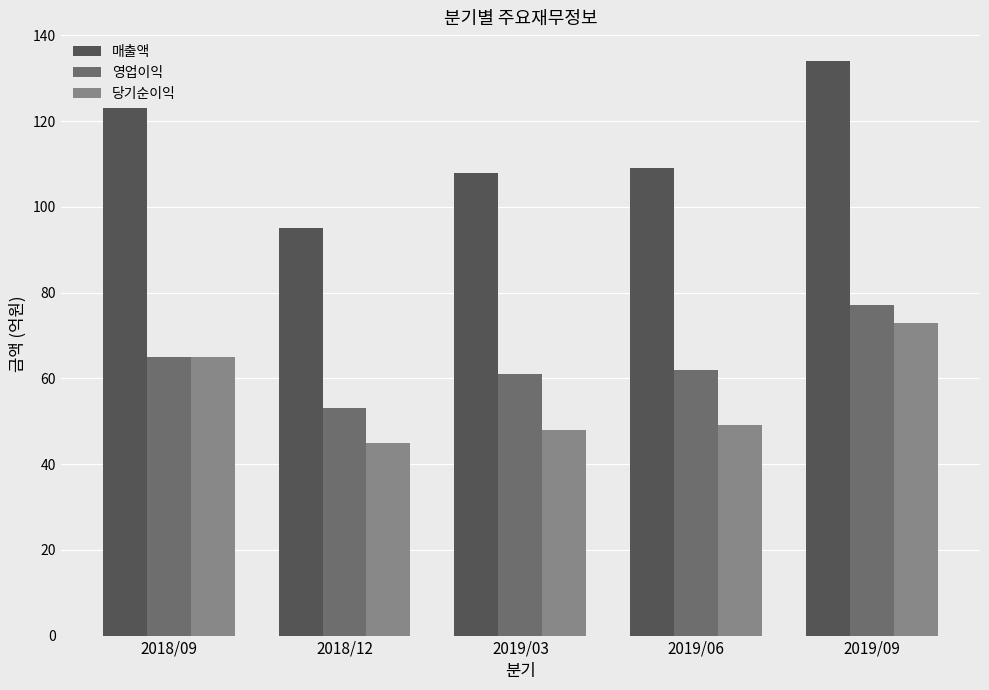

How many data points in 매출액 are less than 109?

2